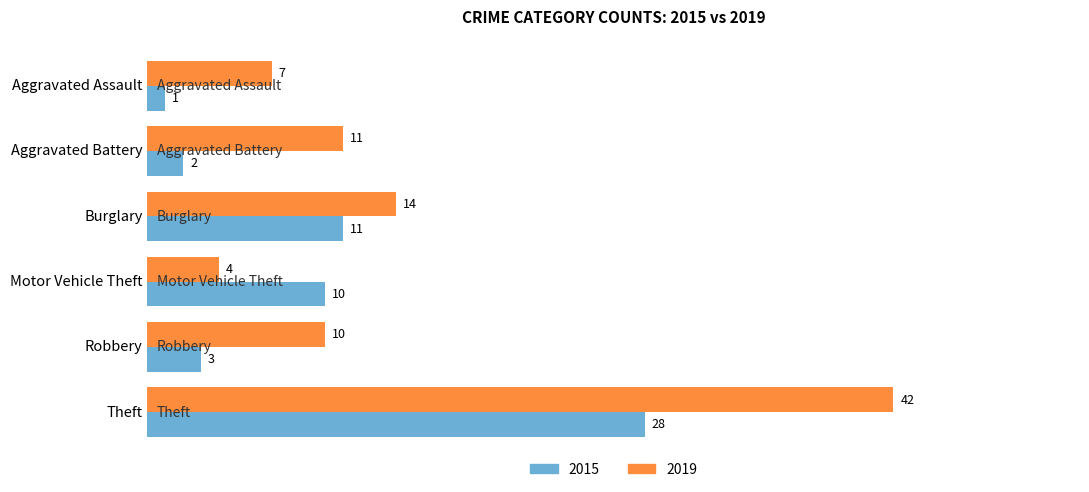

What is the difference between the 2015 values at Aggravated Battery and Motor Vehicle Theft?

8